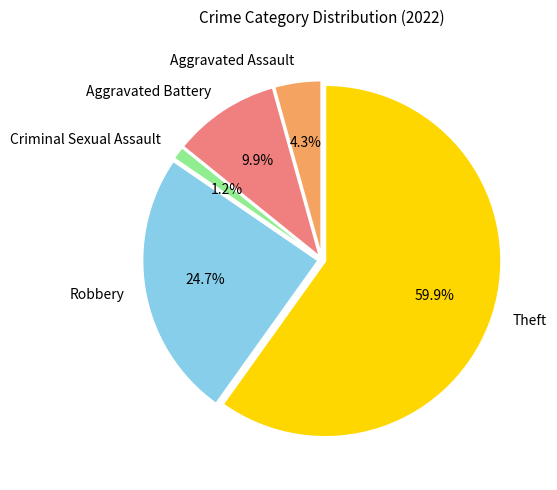

Approximately how many times larger is the value at Aggravated Assault compared to Robbery?

0.2